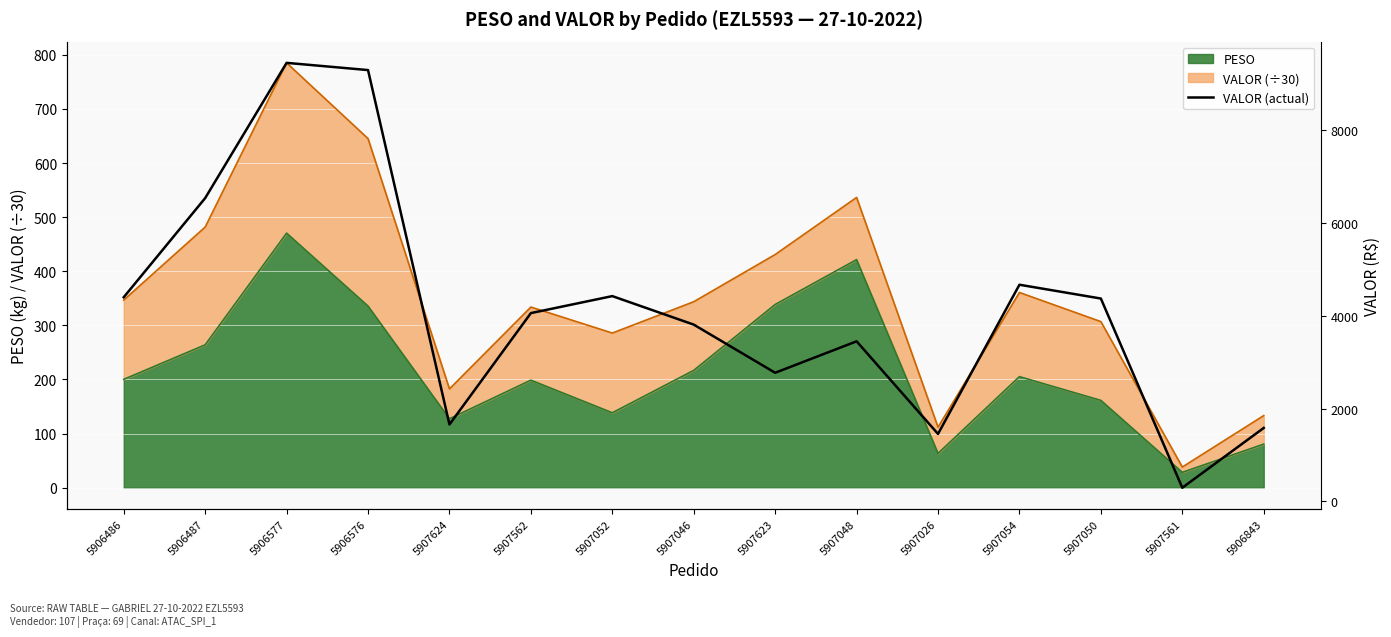

The chart shows a value of 553.8 at 5906843. True or false?

False